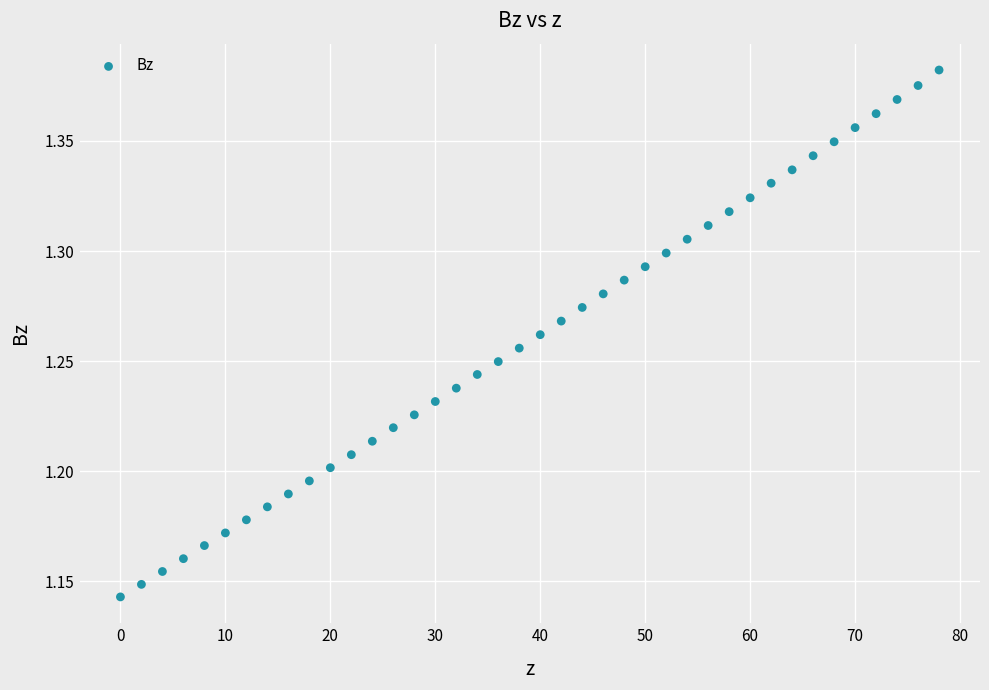

What is the range of X values (max minus min)?

78.0